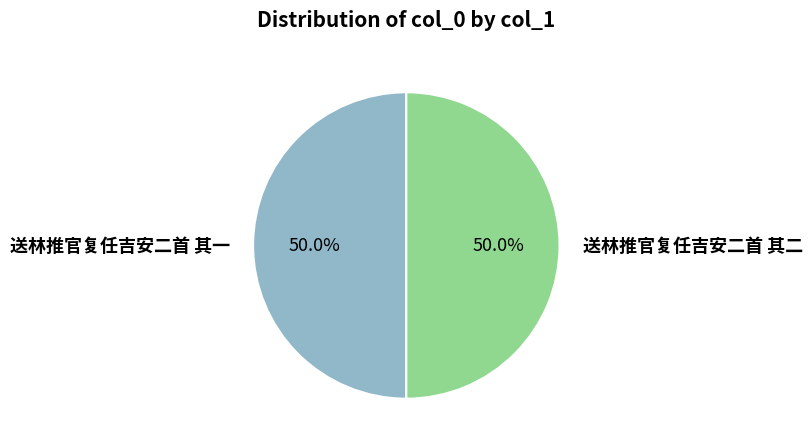

True or false: 送林推官复任吉安二首 其二 accounts for 45% of the total.

False